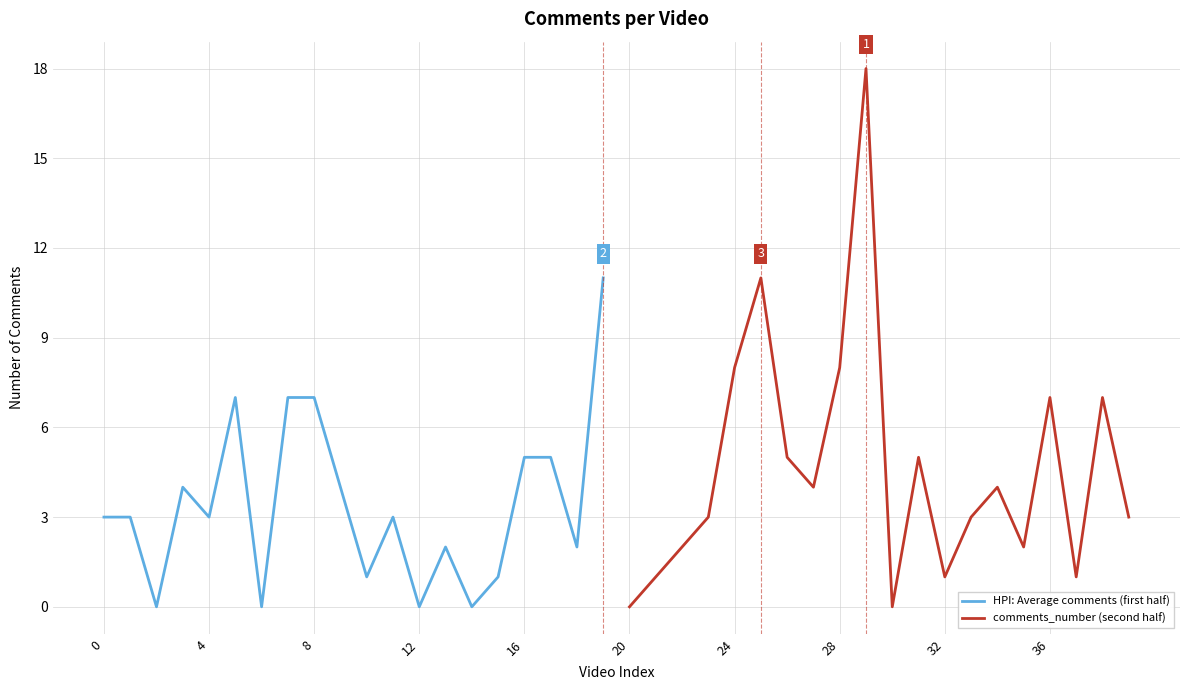

Which series has the largest total across all categories?

comments_number (second half)